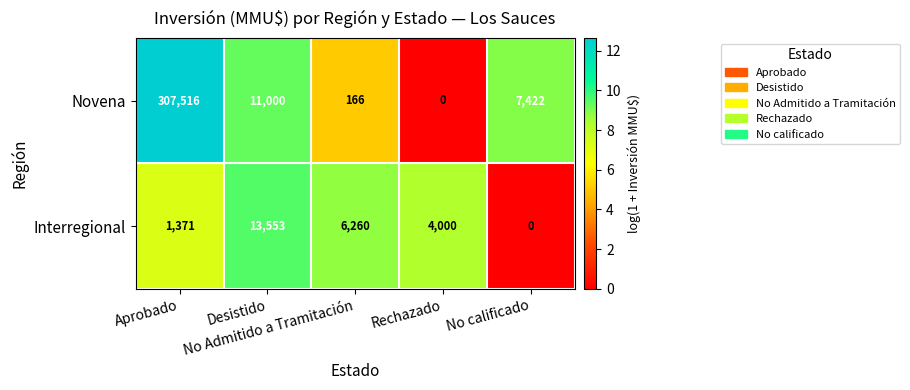

What is the spread (max minus min) of values at Aprobado?

306145